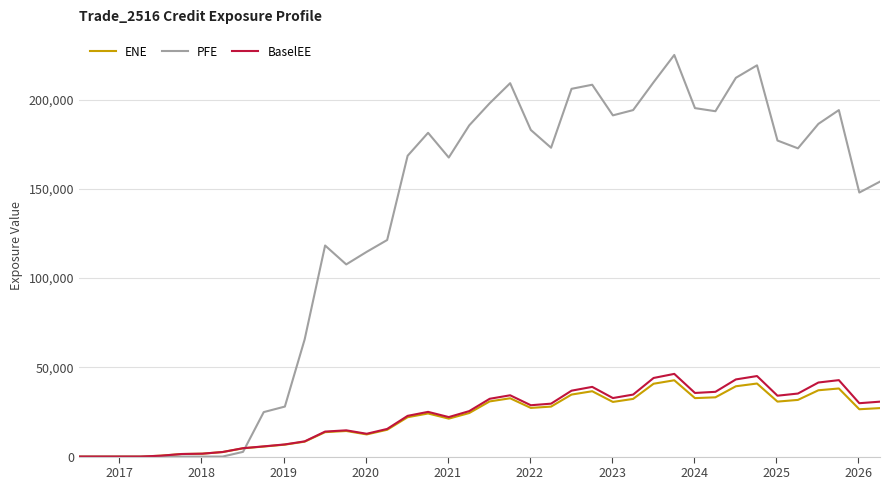

Which series has the largest range (max minus min)?

PFE